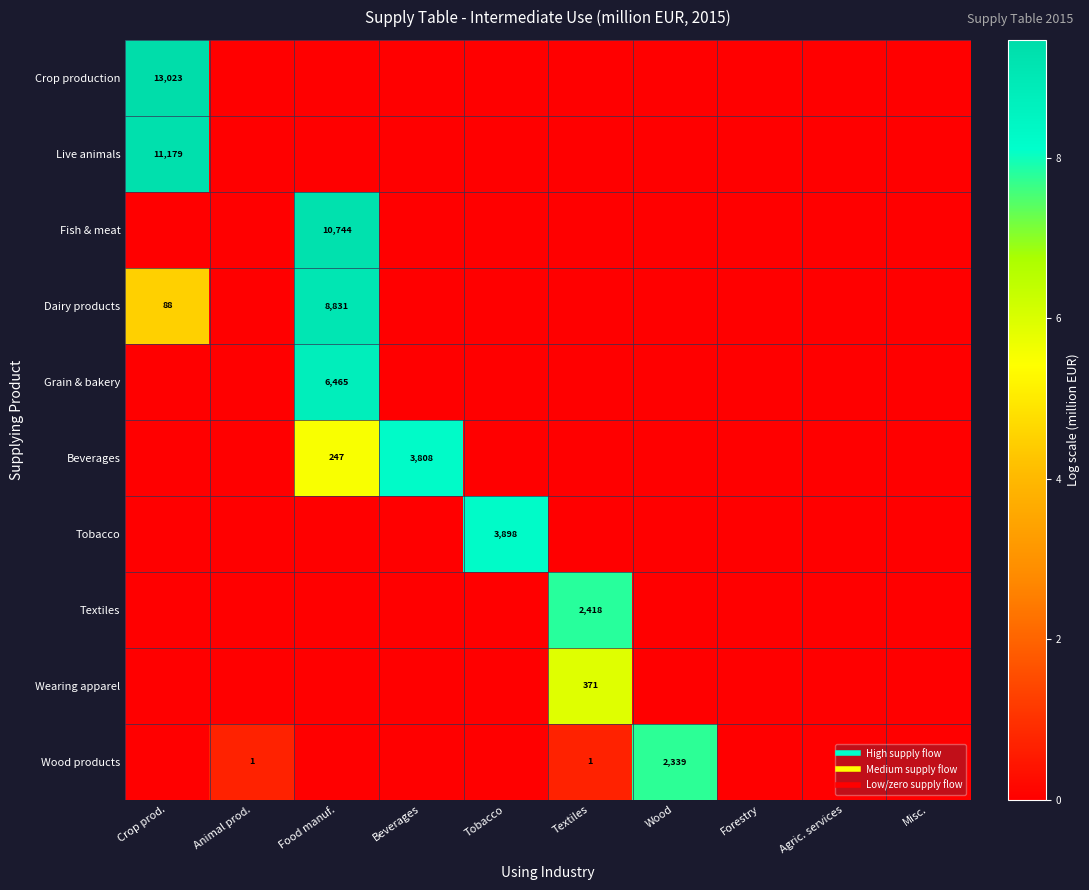

List the labels in order of Beverages value, largest first.

Beverages, Food manuf., Crop prod., Animal prod., Tobacco, Textiles, Wood, Forestry, Agric. services, Misc.